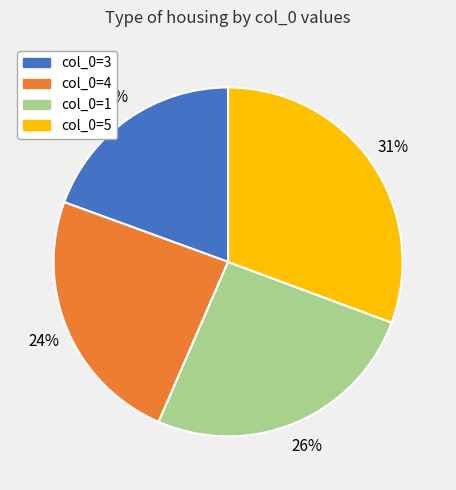

To the nearest percent, what is the average slice percentage?

25%